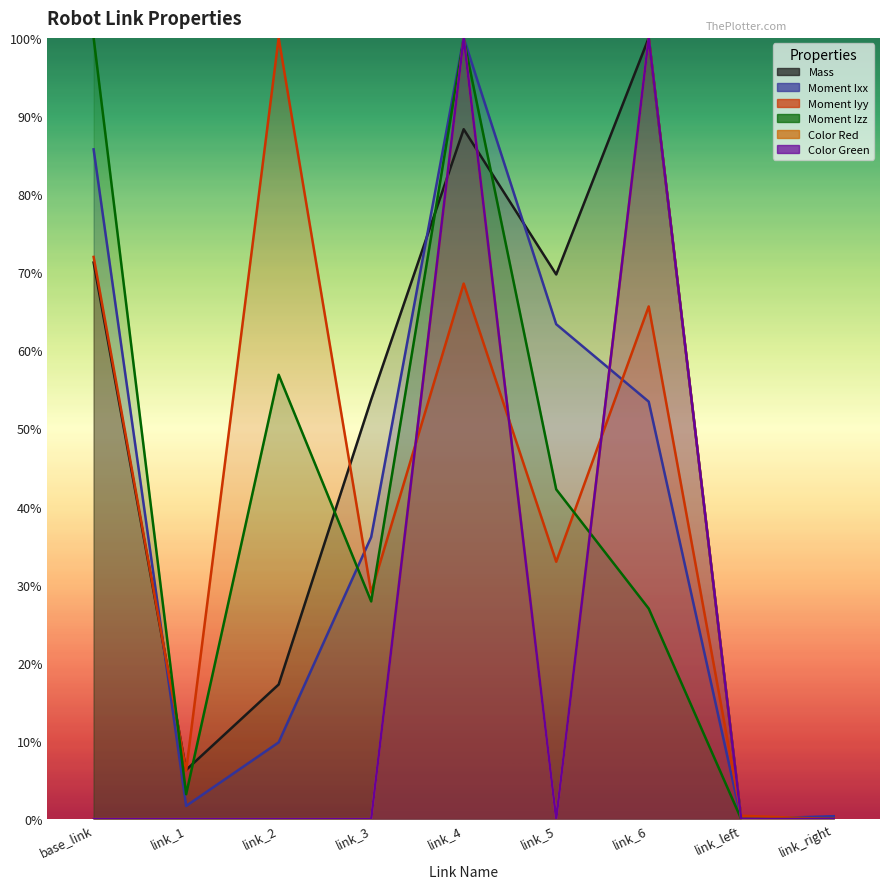

At which category is the sum across all series the highest?

link_4